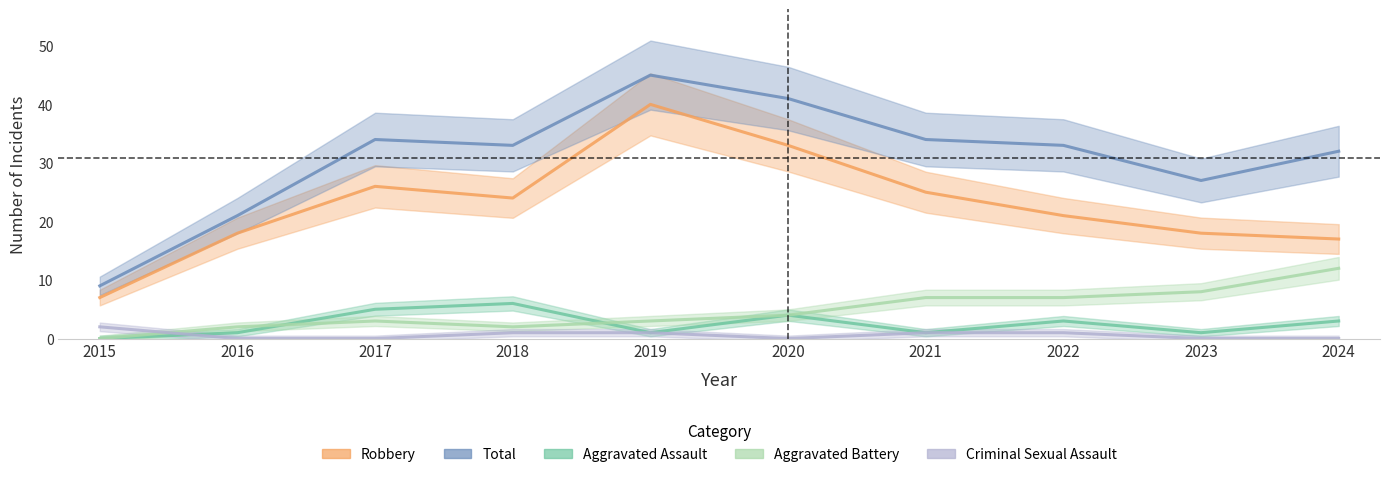

What are all the series names shown in the legend?

Robbery, Total, Aggravated Assault, Aggravated Battery, Criminal Sexual Assault